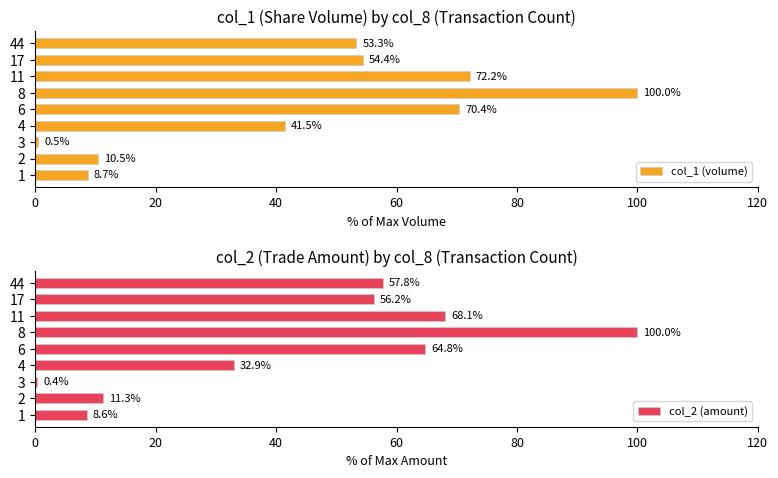

Reading left to right, extract all data points from this chart.

col_1 (volume): 8.7	10.5	0.5	41.5	70.4	100.0	72.2	54.4	53.3
col_2 (amount): 8.6	11.3	0.4	32.9	64.8	100.0	68.1	56.2	57.8